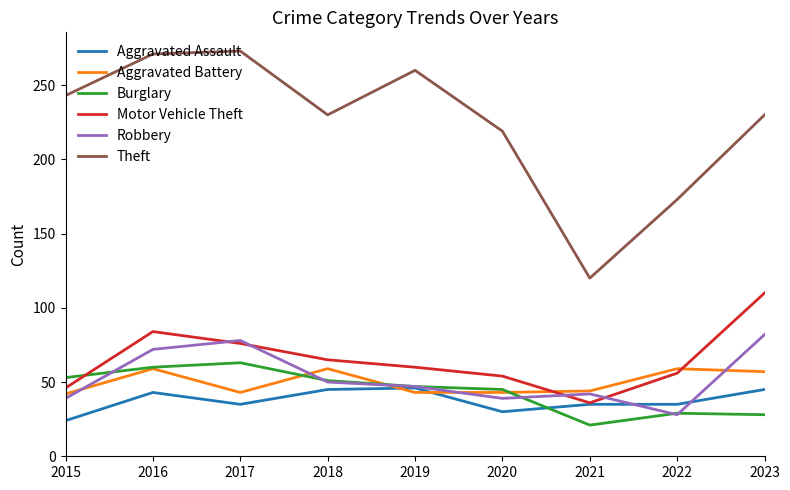

True or false: Theft and Burglary intersect in this chart.

False